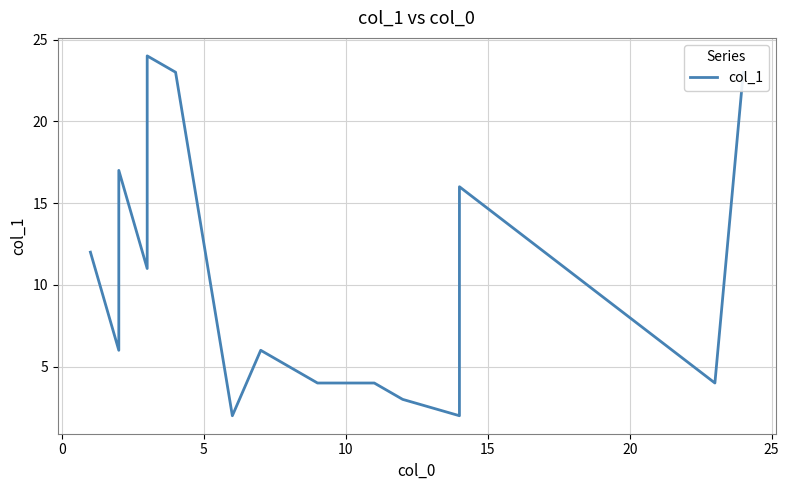

Reading left to right, extract all data points from this chart.

12	6	17	11	24	23	2	6	4	4	3	2	16	4	23